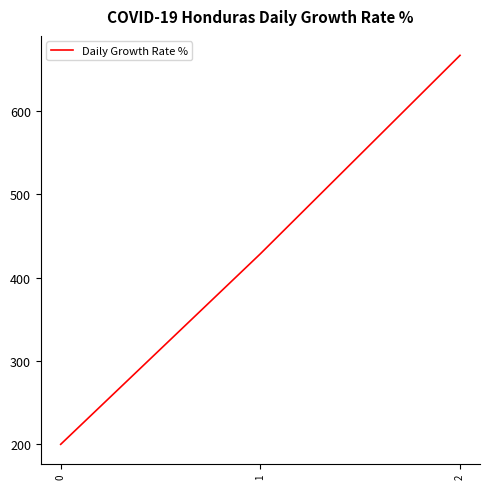

What is the minimum value shown in the chart?

200.0